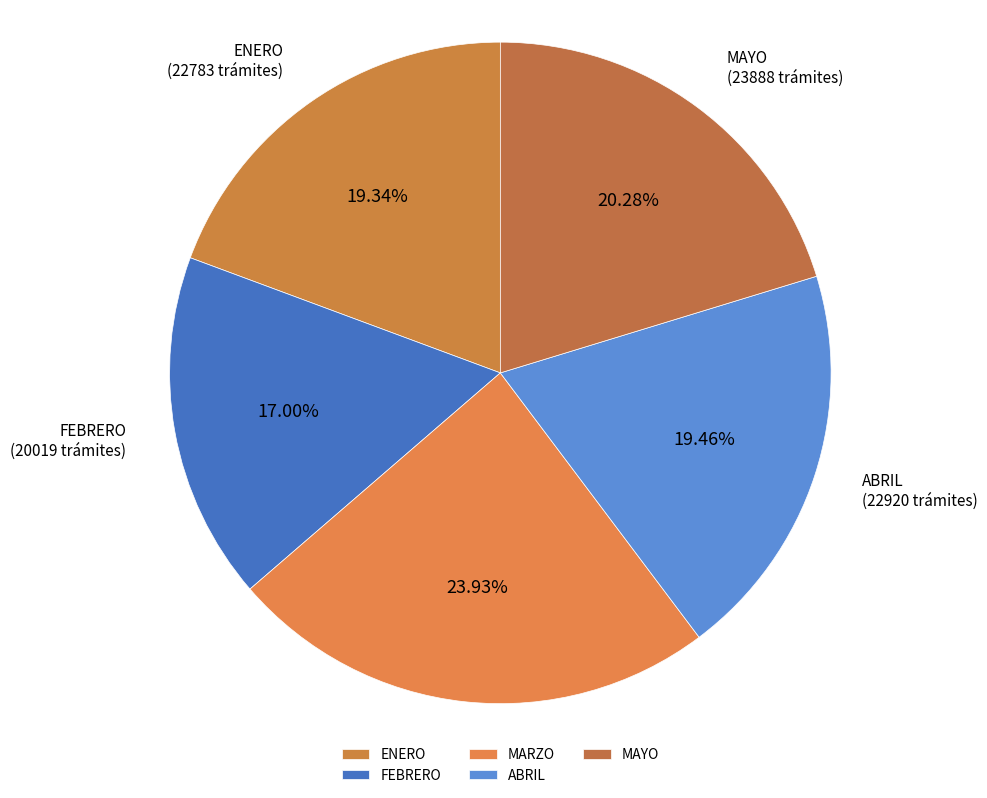

How many slices are in this pie chart?

5